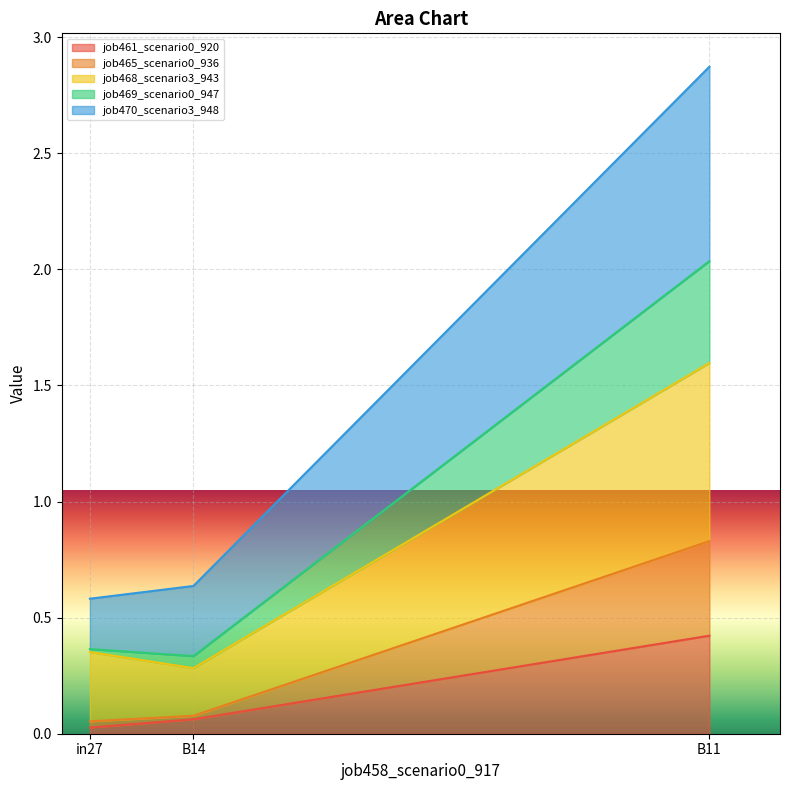

What is the label of the 1st point from the left?

in27